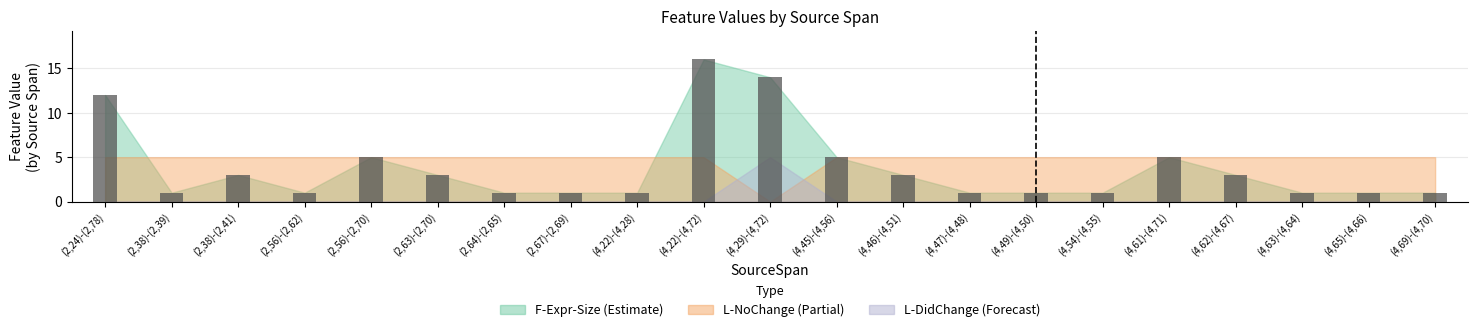

Reading left to right, list all the values displayed in this chart.

12	1	3	1	5	3	1	1	1	16	14	5	3	1	1	1	5	3	1	1	1